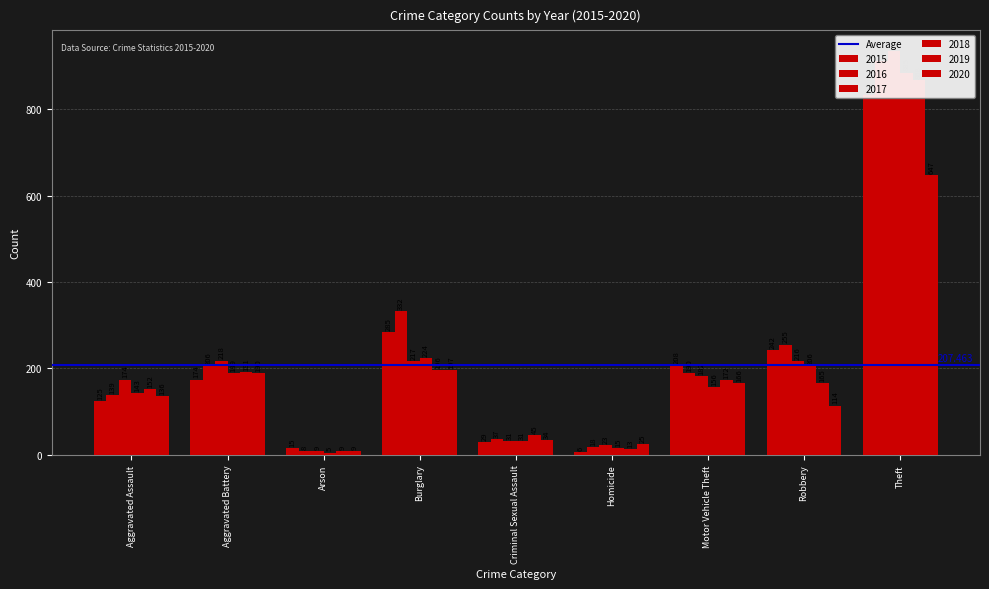

What is the value of the 2016 bar at the 4th from the left?

332